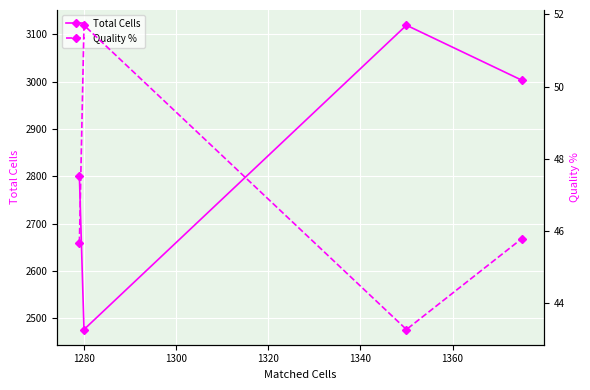

True or false: Quality % and Total Cells cross at least once.

False